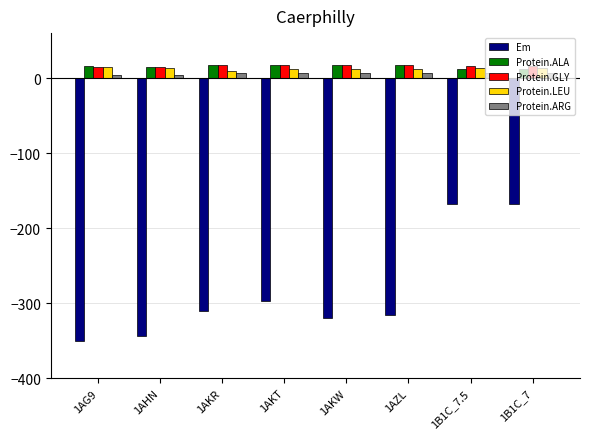

What is the difference between the maximum and minimum values in the Protein.LEU series?

6.0